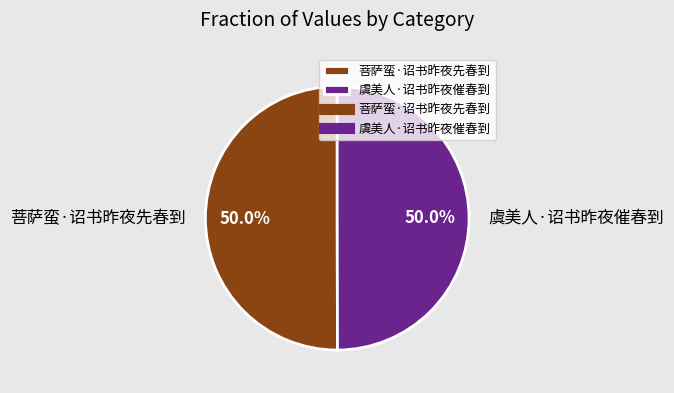

Count the number of slices in the pie.

2